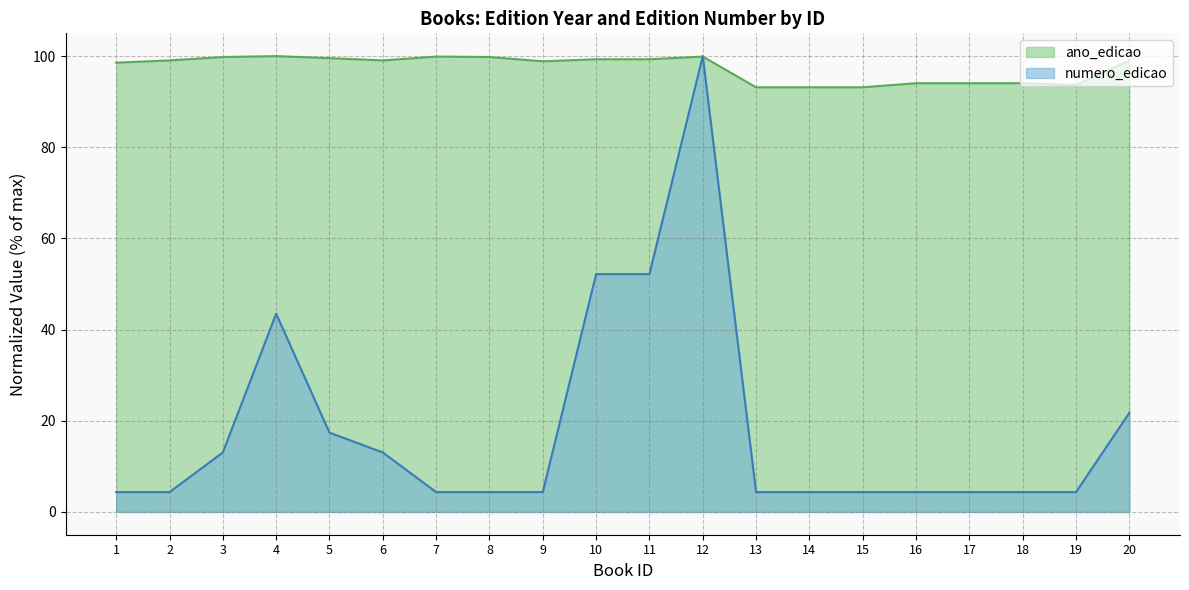

Which has a higher value, 17 or 4?

4